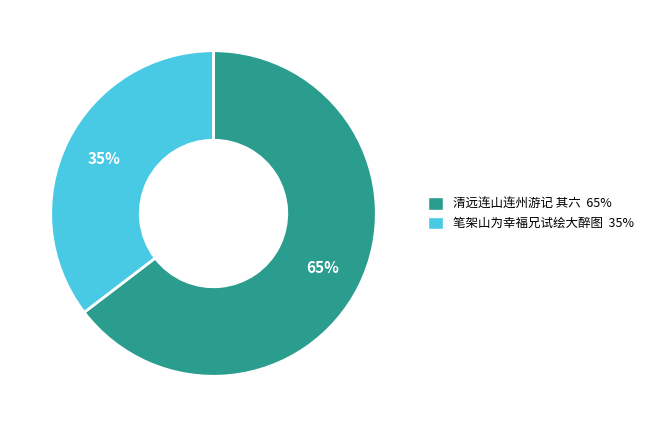

How many segments does this pie chart have?

2